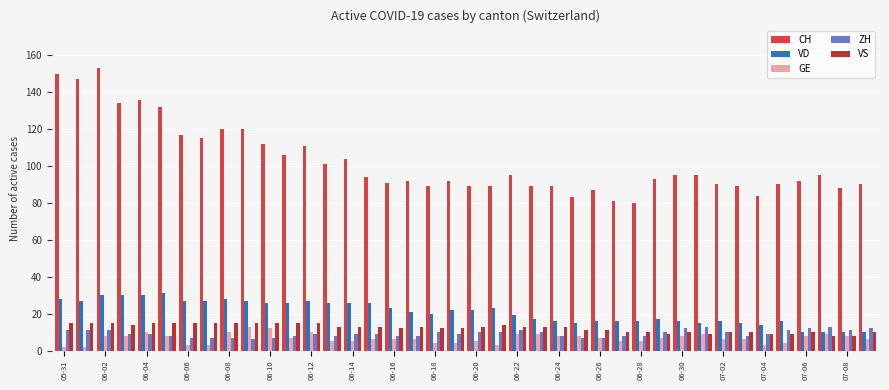

What is the difference between the maximum and minimum values in the ZH series?

7